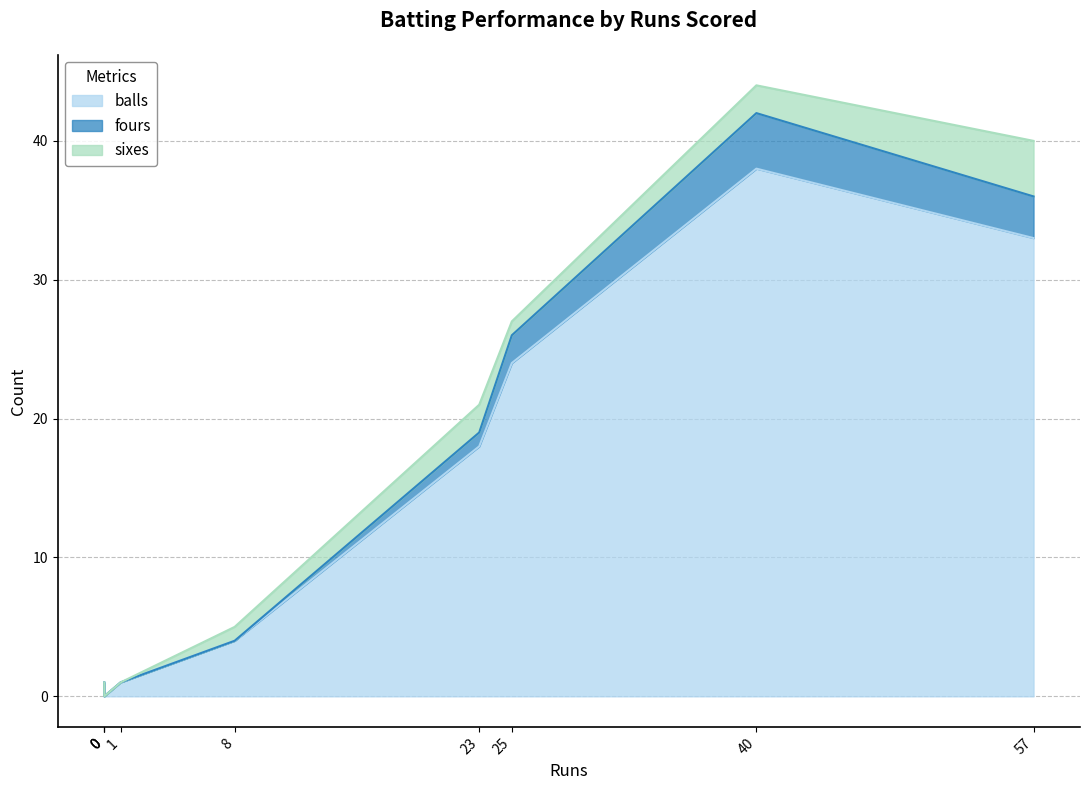

What are all the series names shown in the legend?

balls, fours, sixes